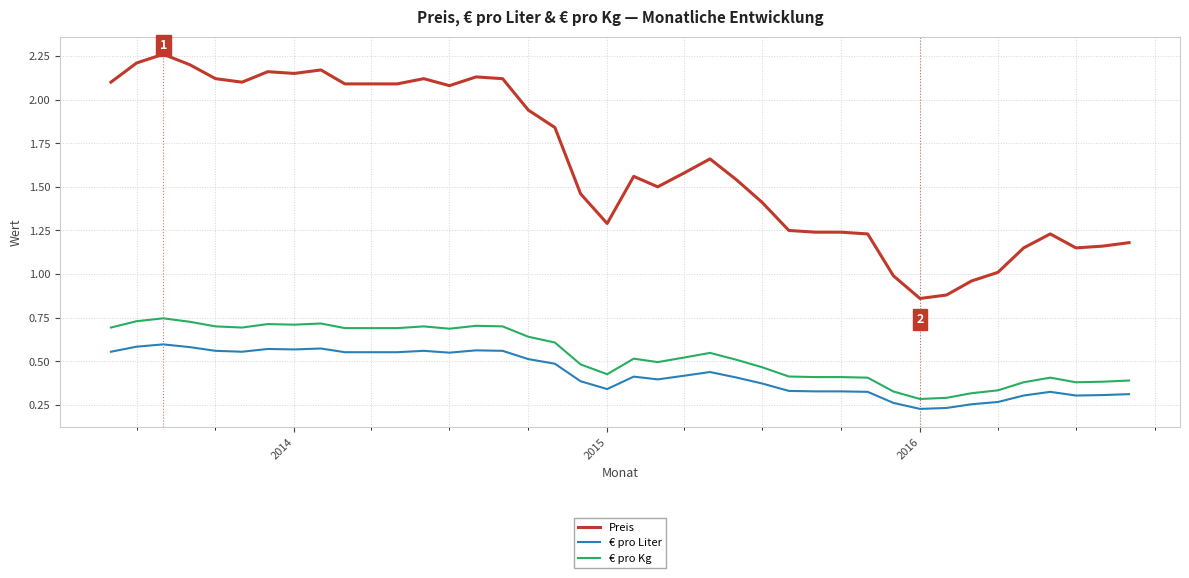

At how many categories does at least one series exceed 1?

36